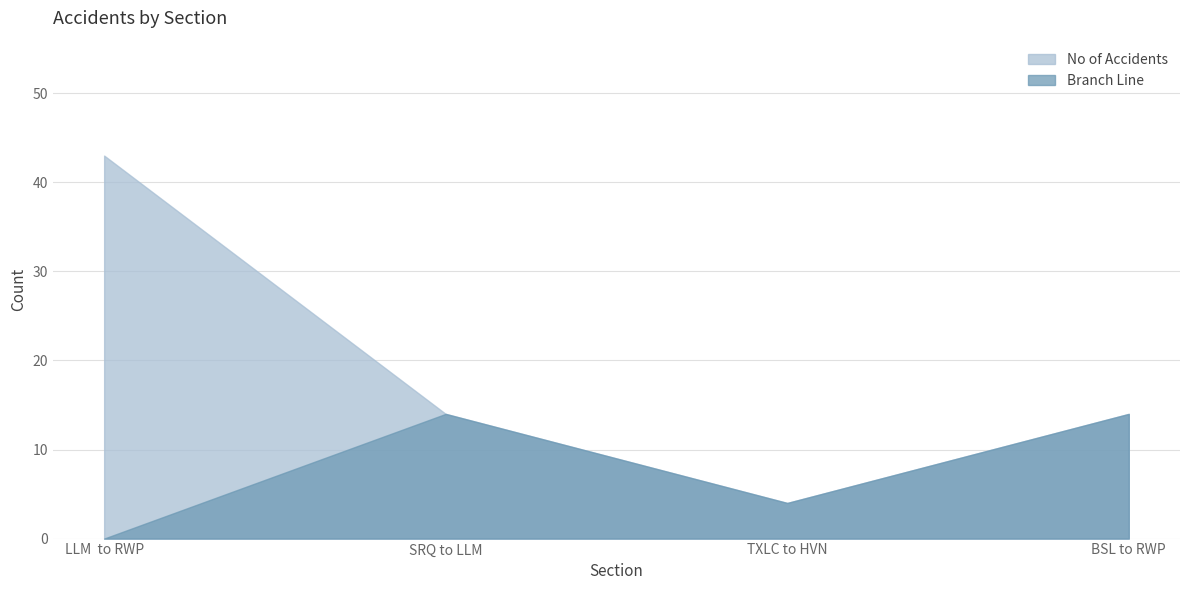

How many Branch Line values are between 4 and 14?

3